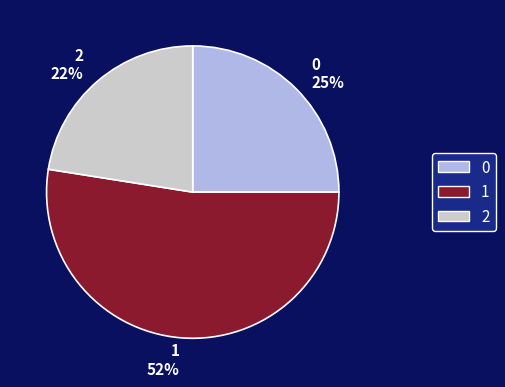

What is the smallest slice in the pie chart?

2